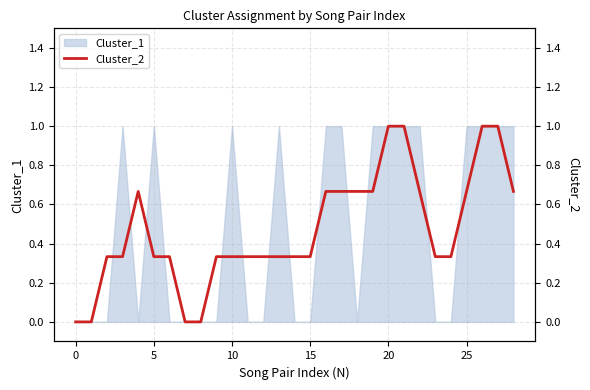

Which has a higher value, 9 or 17?

17